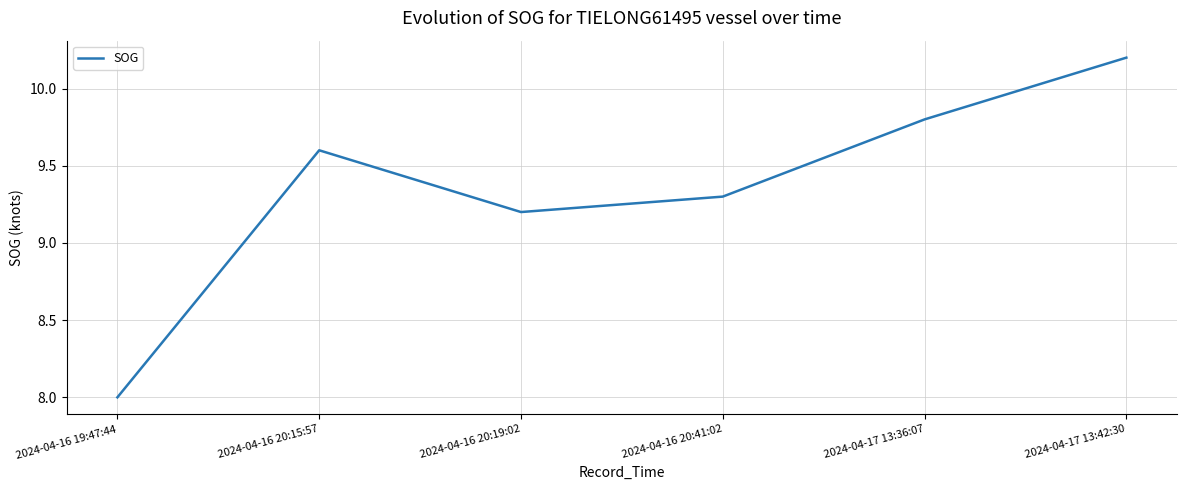

Between 2024-04-16 20:41:02 and 2024-04-16 20:15:57, which is larger?

2024-04-16 20:15:57